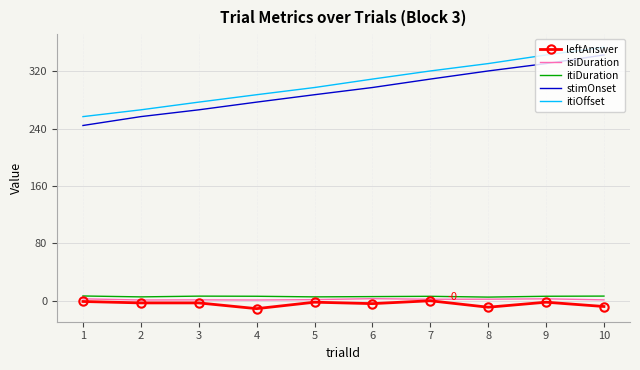

List the labels in order of stimOnset value, smallest first.

1, 2, 3, 4, 5, 6, 7, 8, 9, 10